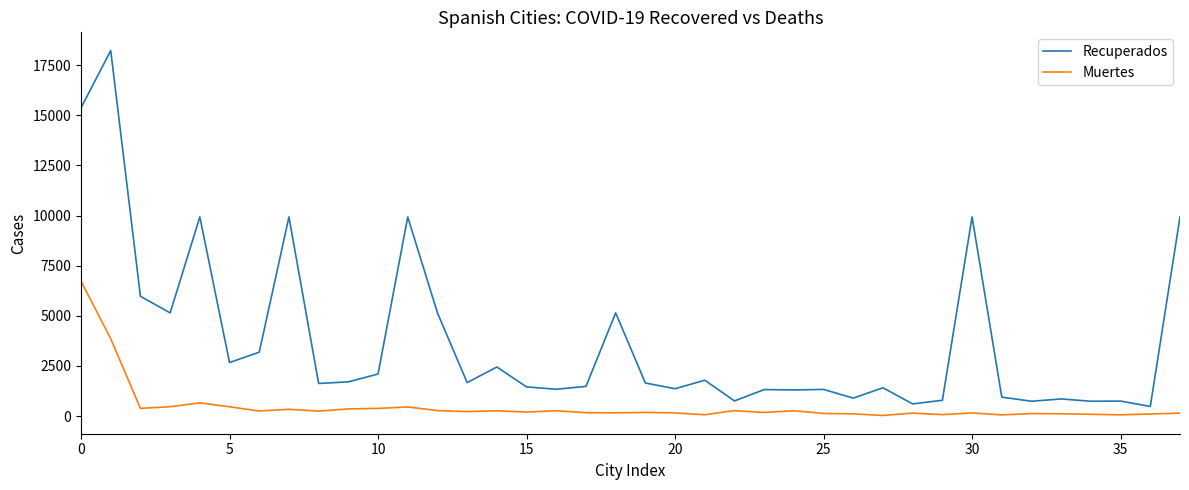

What is the maximum value shown in the chart?

18223